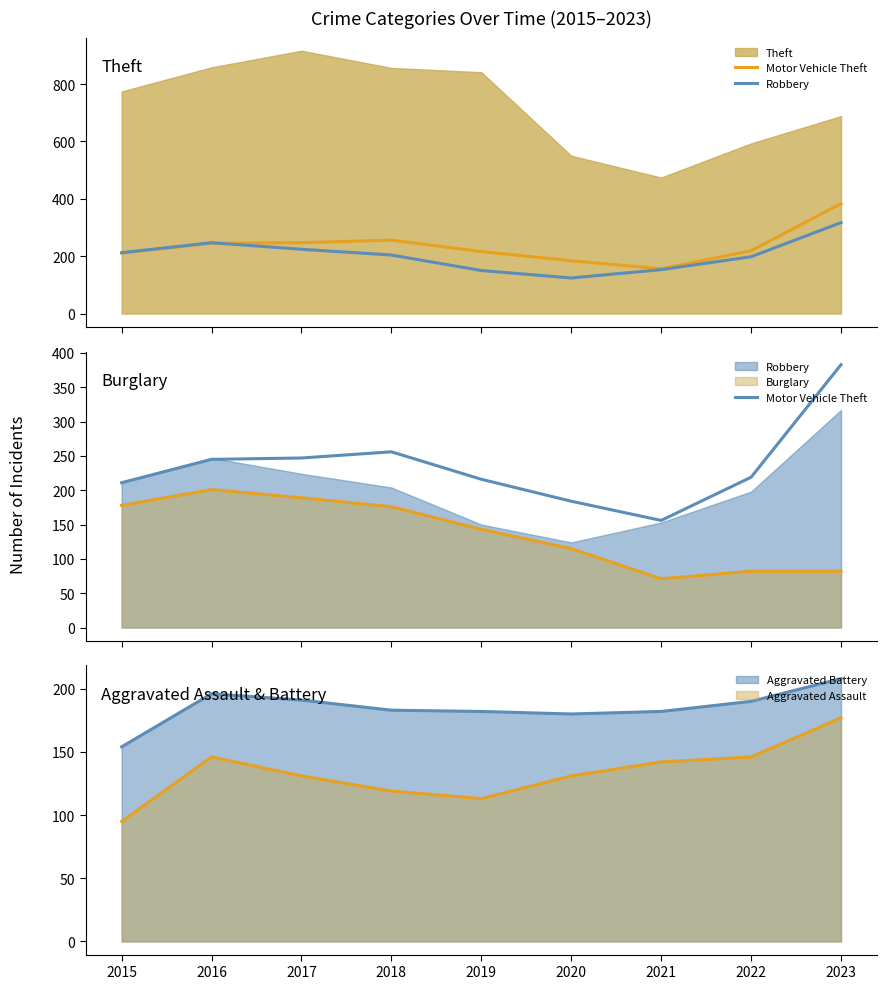

Read the Robbery (line) value at 2022, to the nearest 5.

200